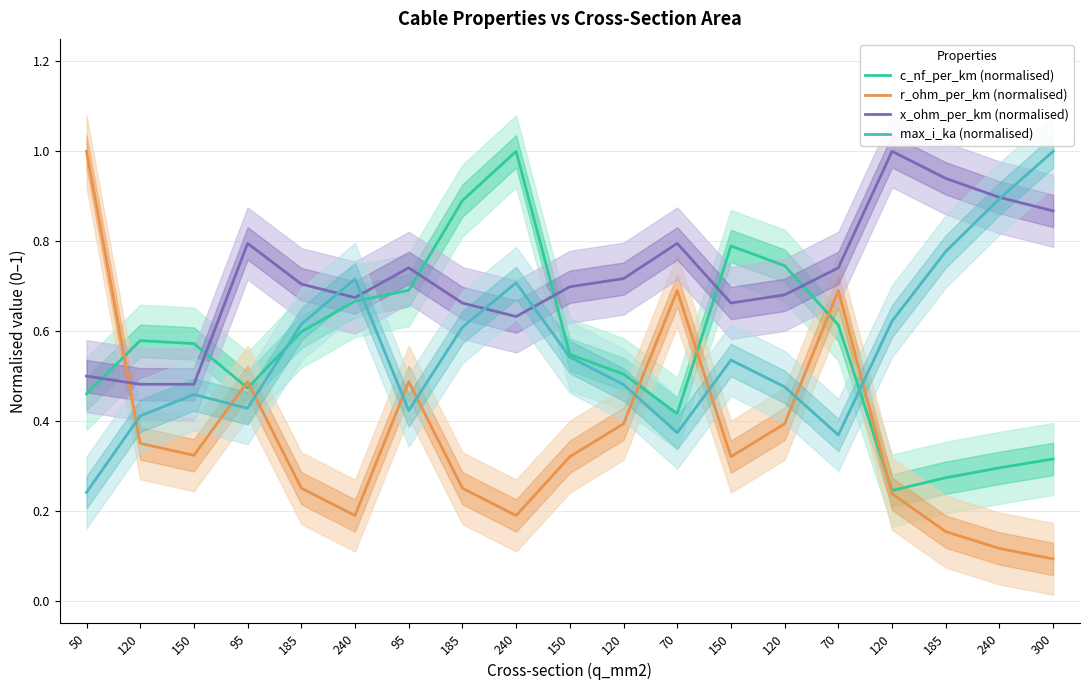

Which category has the lowest value across all series?

300